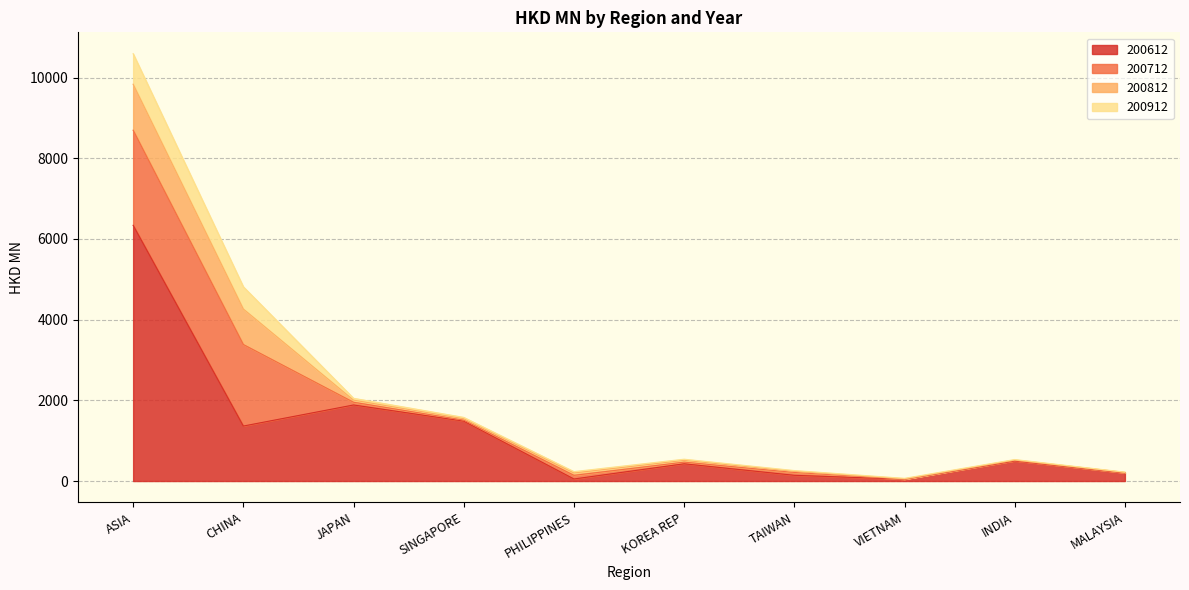

Does the chart have visible grid lines?

Yes